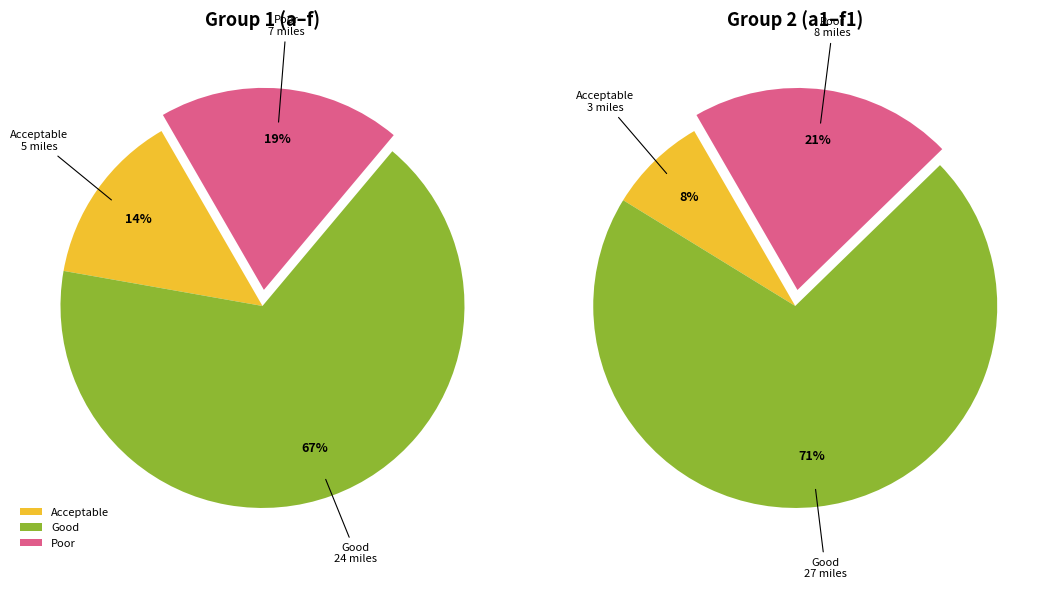

To the nearest percent, what portion does f represent?

19%